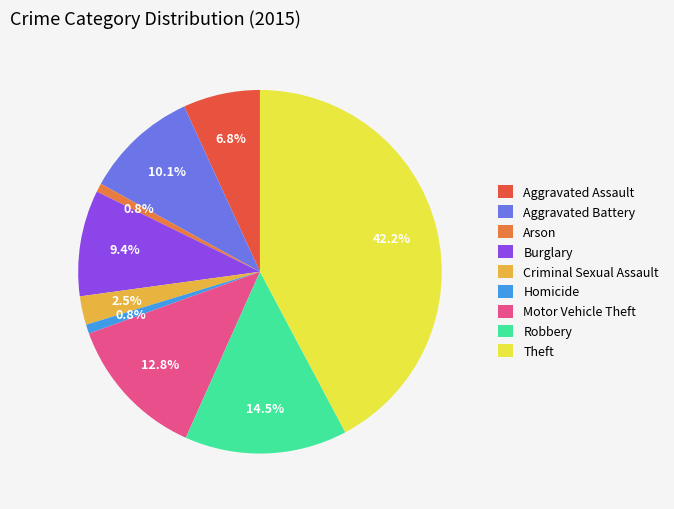

What percentage is the Aggravated Assault slice, to the nearest percent?

7%